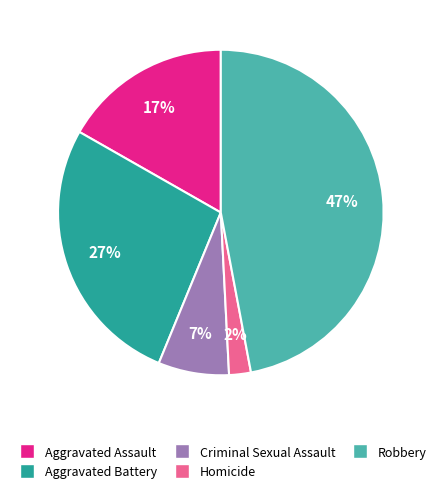

To the nearest percent, what is the difference between the largest and smallest slice percentages?

45%